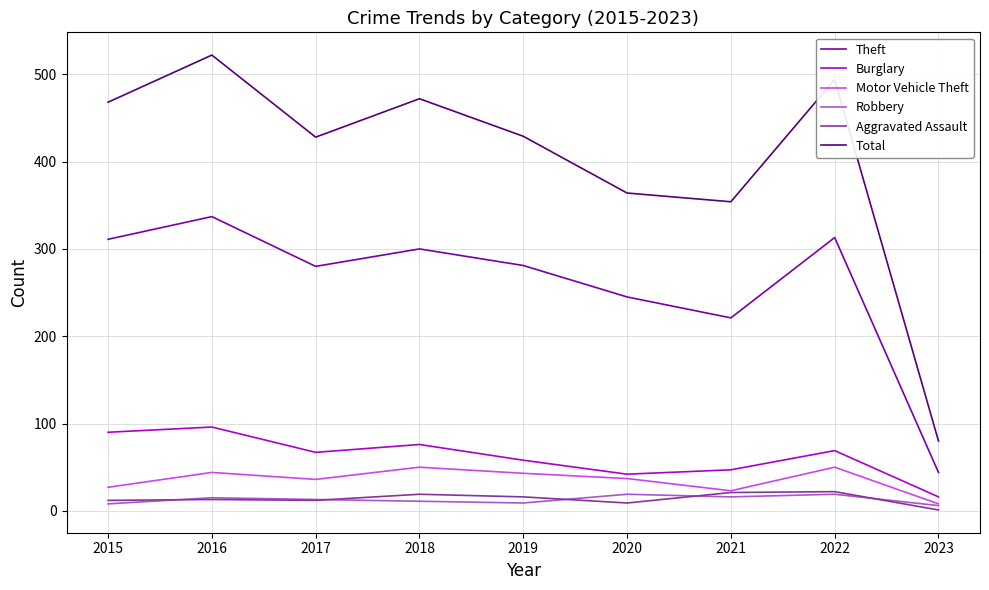

How many lines are shown in the chart?

6